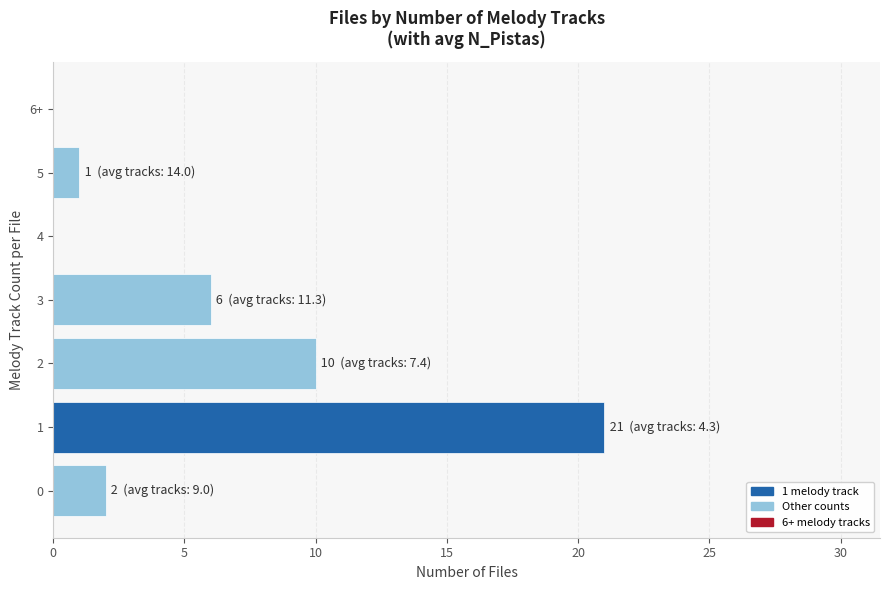

What is the maximum value shown in the chart?

21